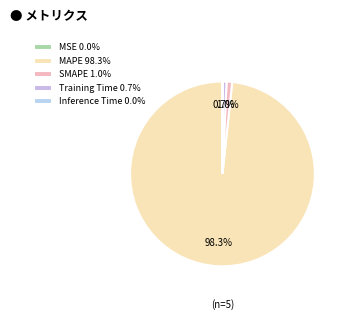

What is the largest slice in the pie chart?

MAPE